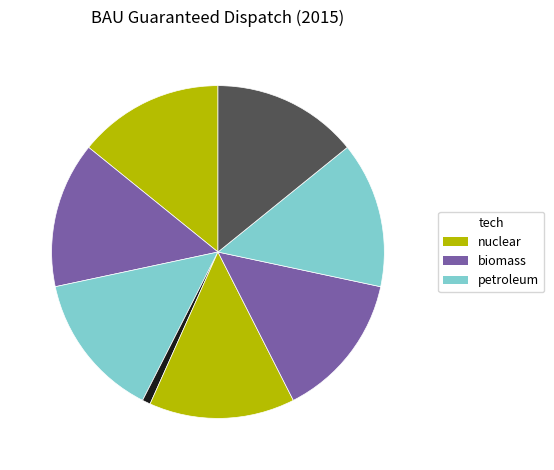

How many slices are in this pie chart?

8